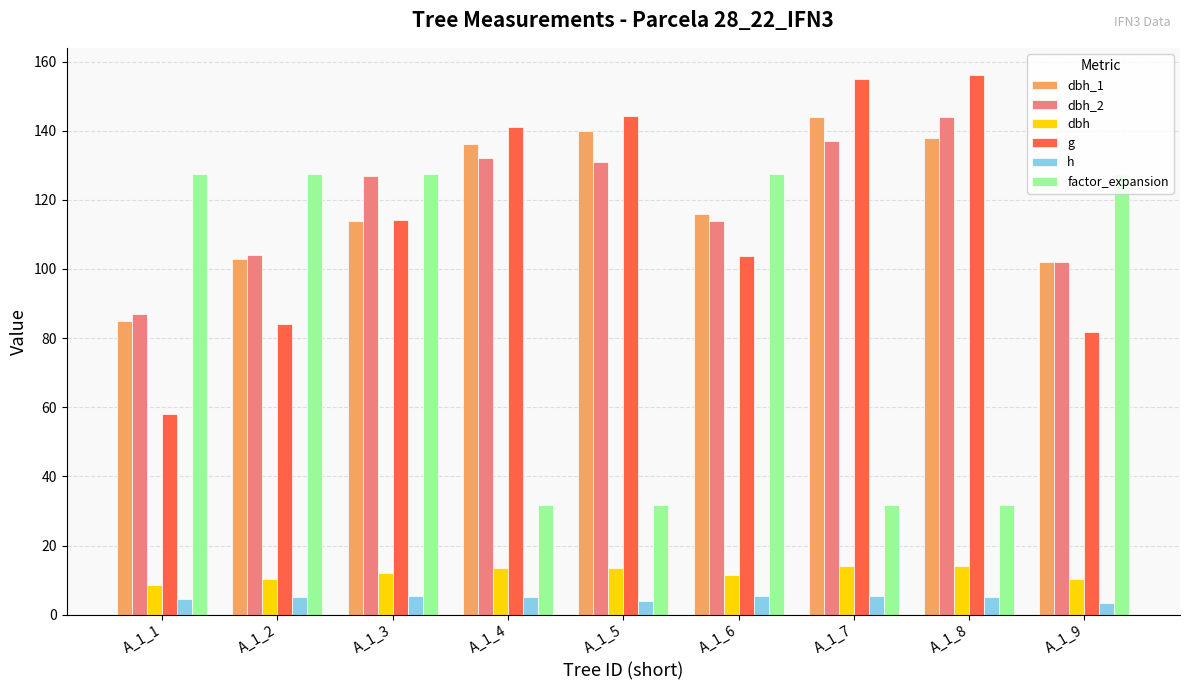

What is the spread (max minus min) of values at A_1_4?

136.0